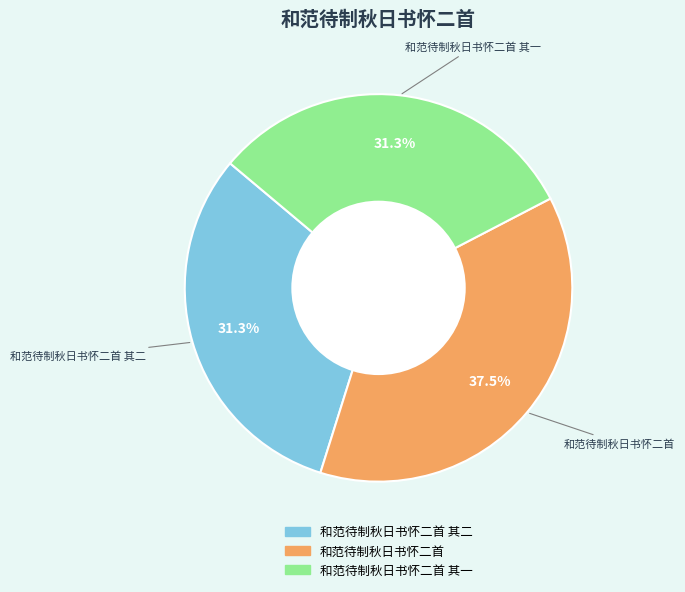

Is there a majority slice in this chart?

No